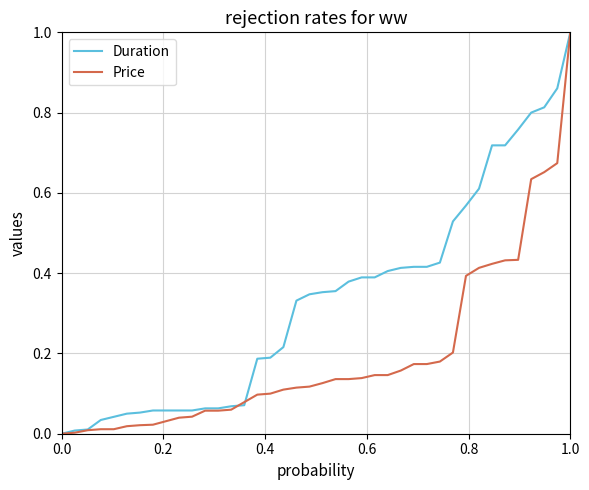

Which series has the largest total across all categories?

Duration